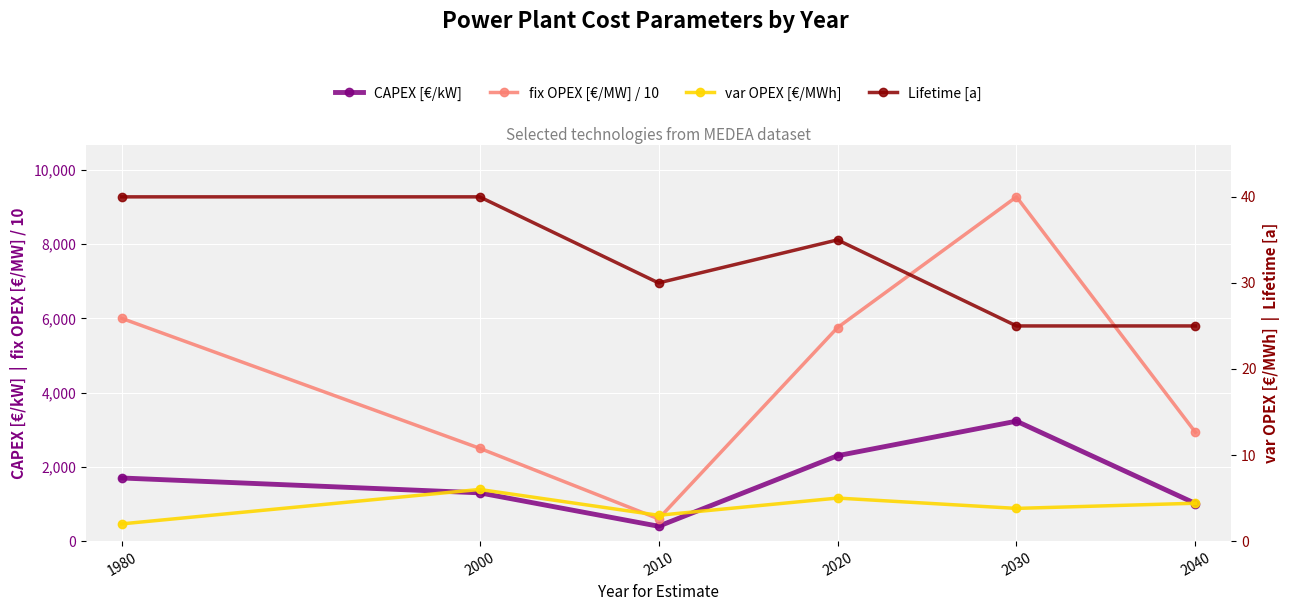

What is the difference between the maximum and minimum values in the Lifetime [a] series?

15.0